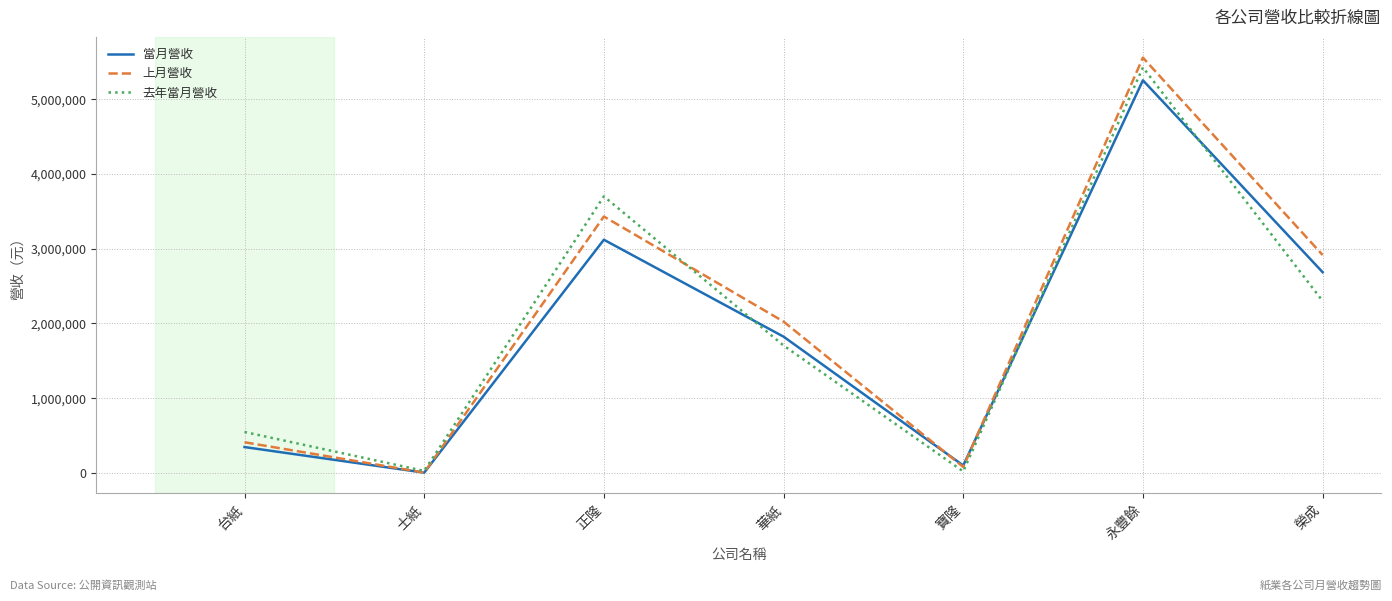

The value of 當月營收 at 榮成 is 2686354. True or false?

True